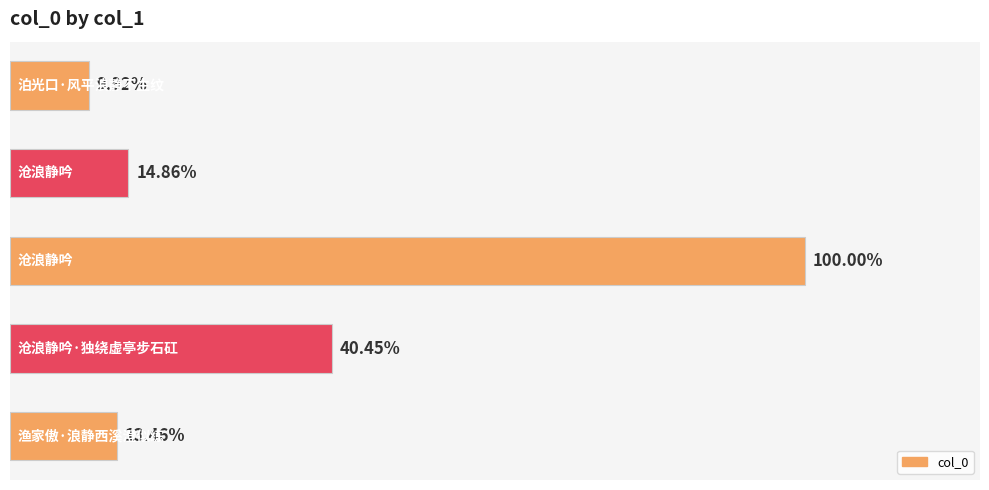

Where does the data first go above 137267?

2